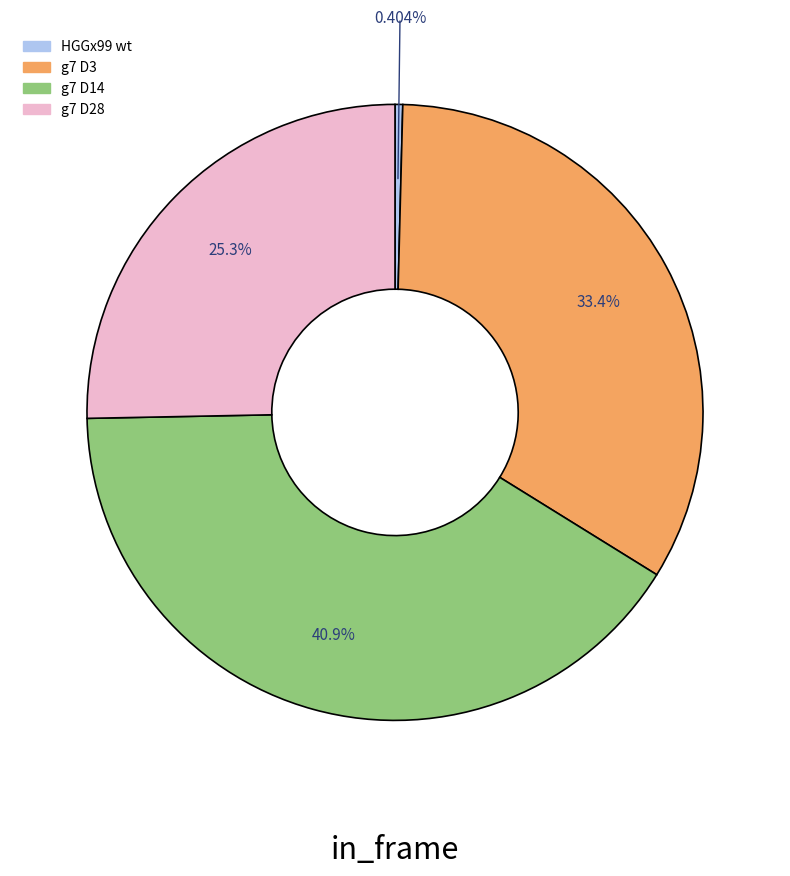

What is the total percentage of g7 D28 and g7 D3?

58.7%